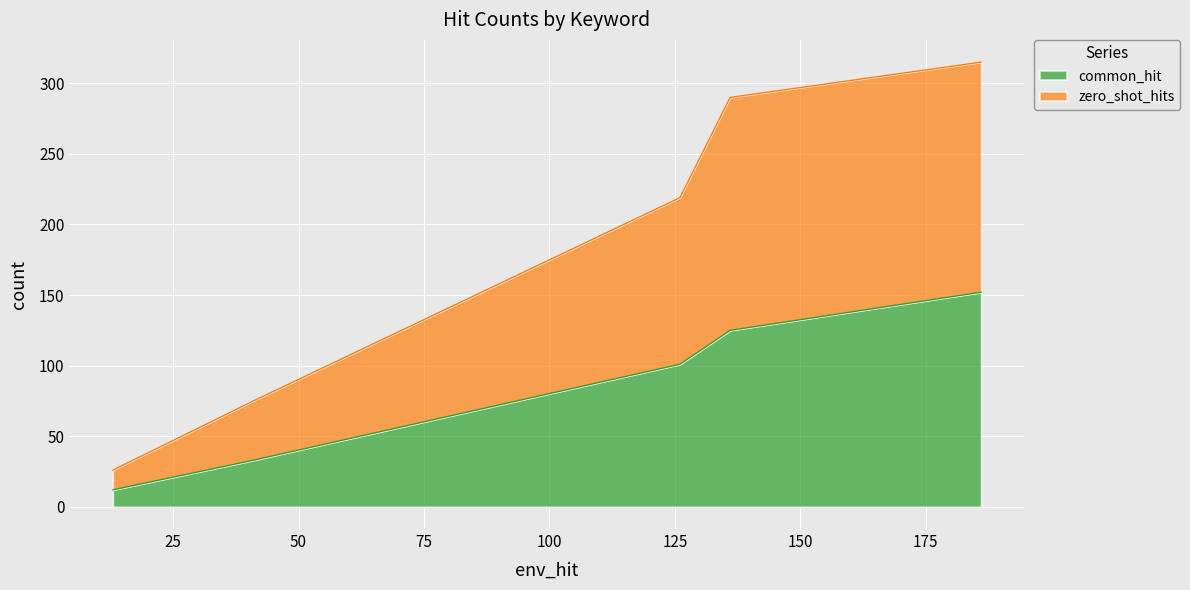

The value of zero_shot_hits at soil is 22. True or false?

False